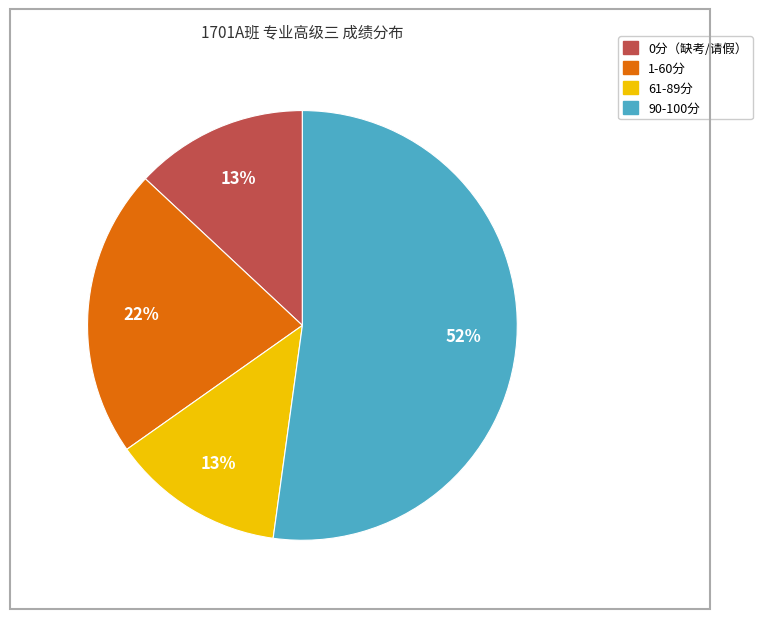

To the nearest percent, what is the average slice percentage?

25%